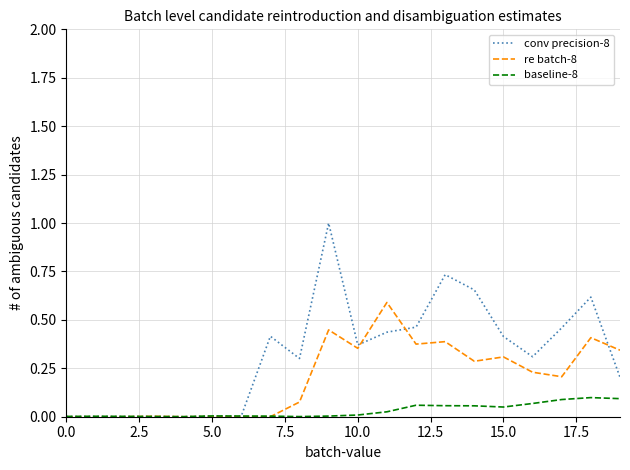

List the series in order of their peak value, highest first.

conv precision-8, re batch-8, baseline-8